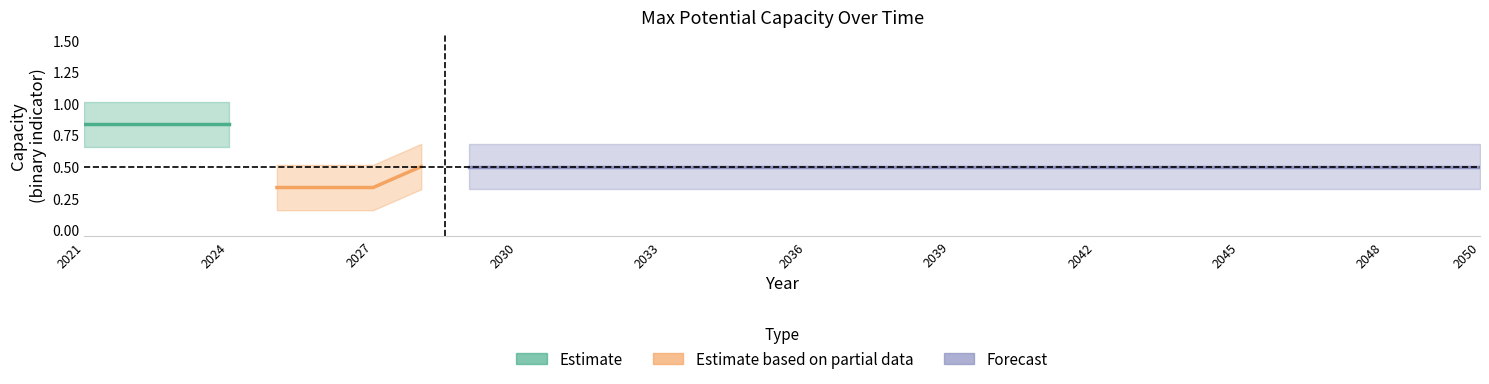

What is the difference between the highest and lowest values at 23?

1